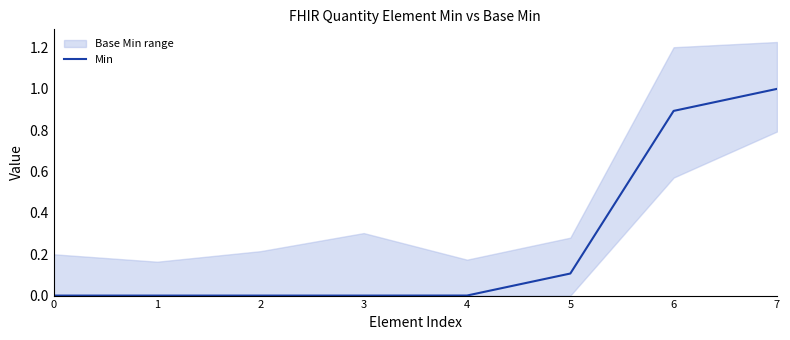

List the labels in order of value, largest first.

7, 6, 5, 4, 0, 1, 2, 3